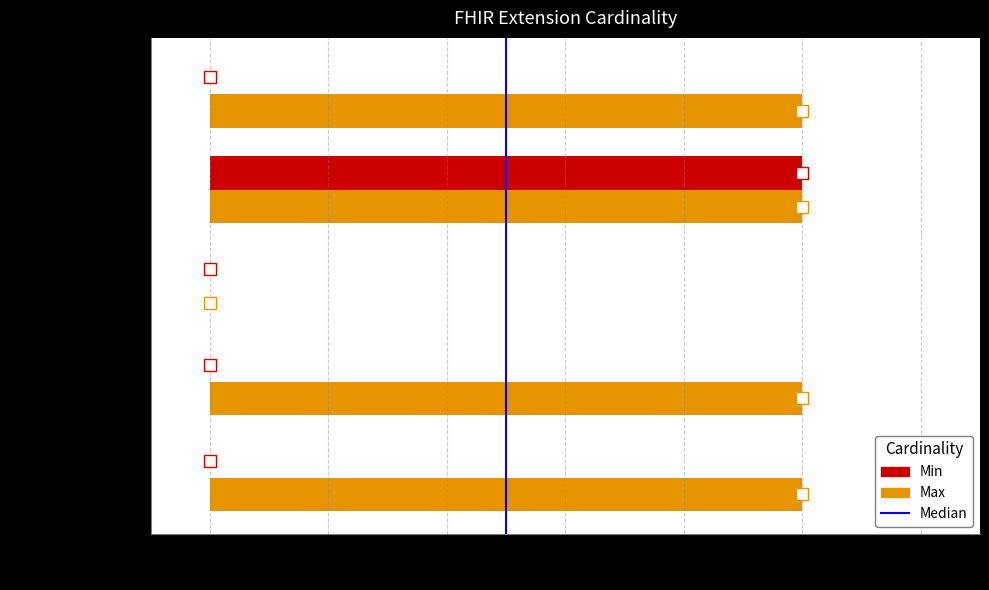

Which series has the largest total across all categories?

Max